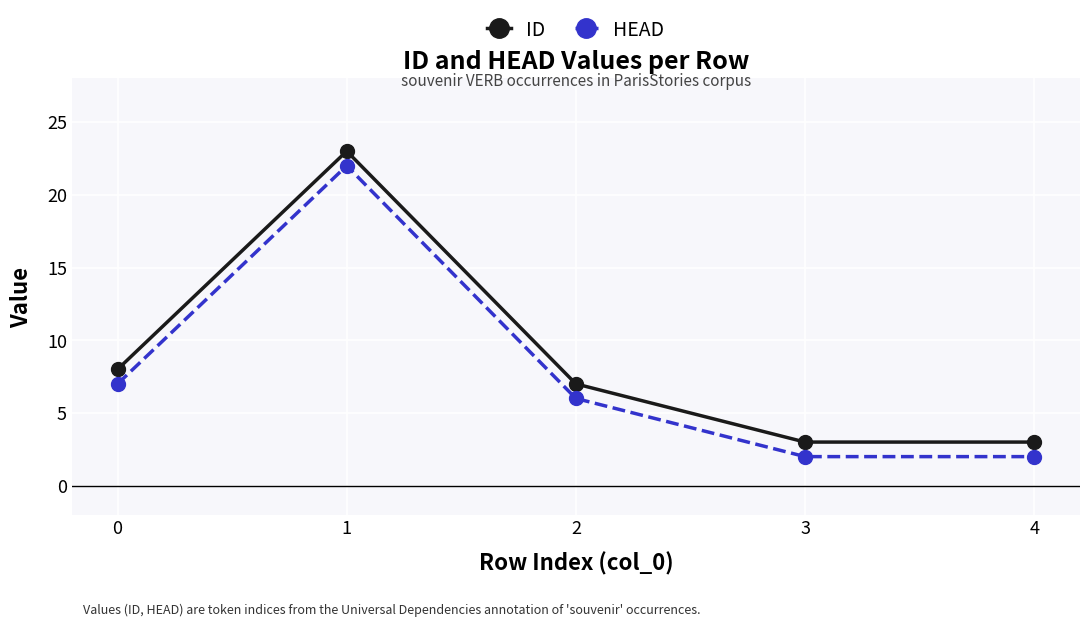

What is the value of the ID point at the 2nd from the left?

23